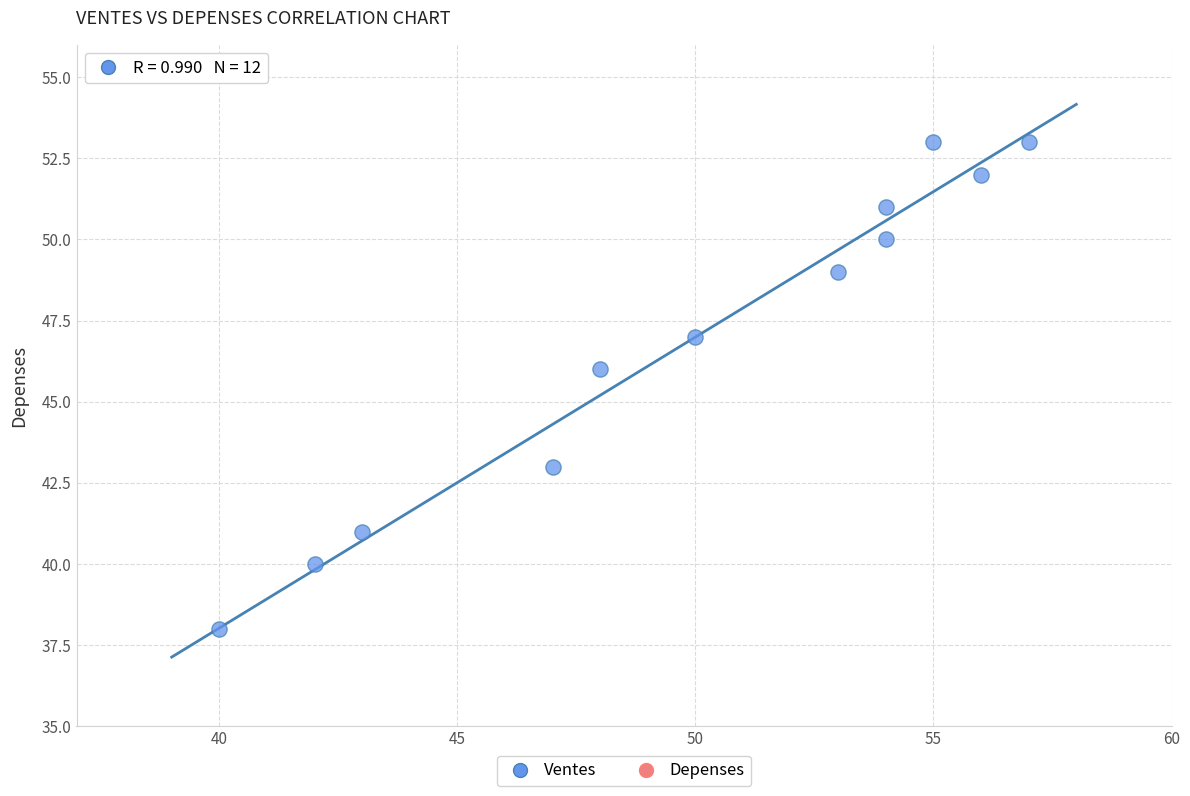

What is the range of Y values (max minus min)?

15